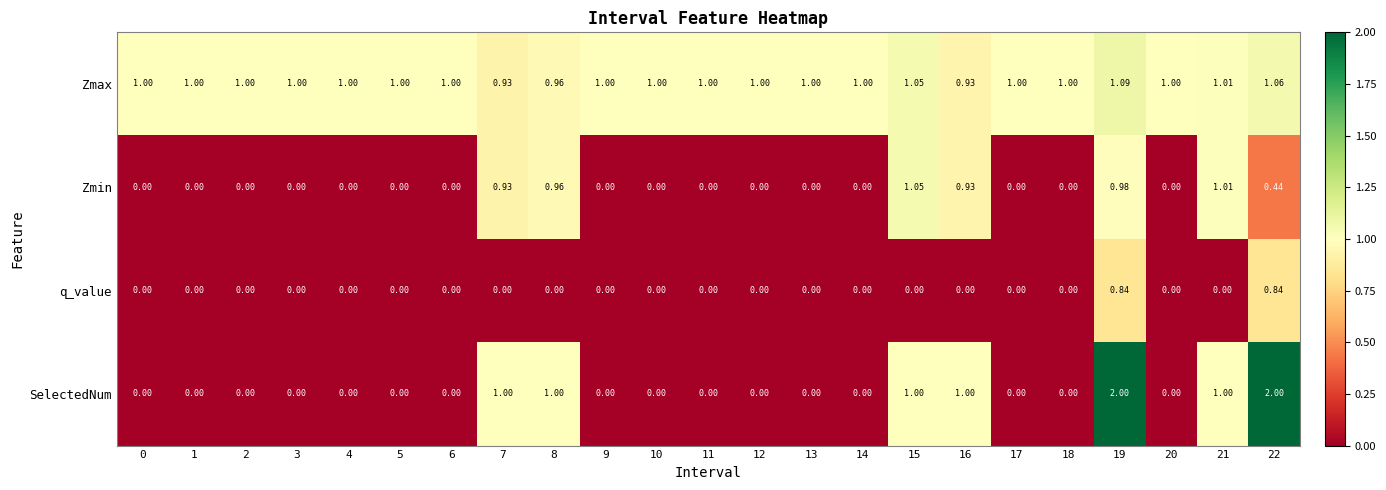

Count the number of categories in the chart.

23